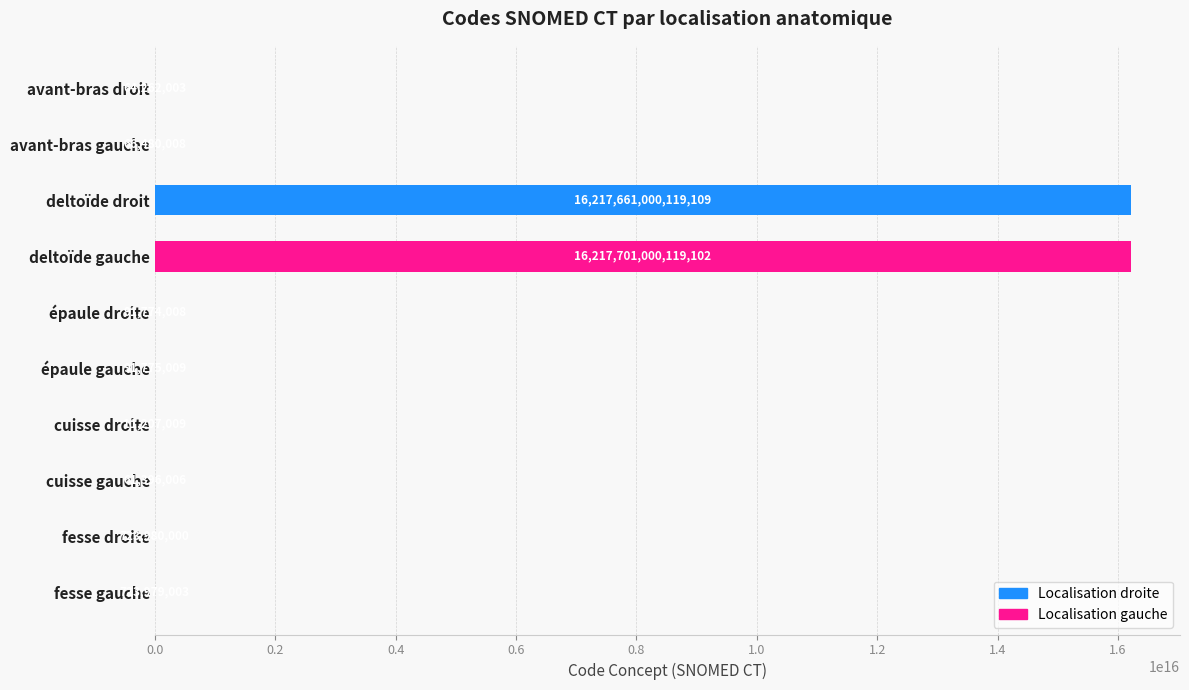

Which category has the highest value across all series?

deltoïde gauche